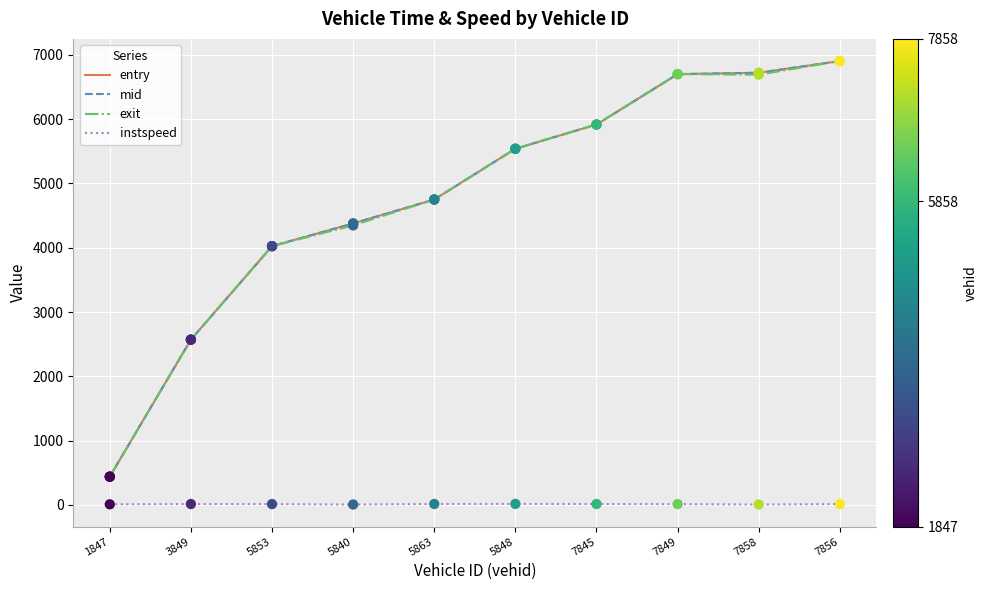

Between 7845 and 7856, which series saw the biggest shift?

exit